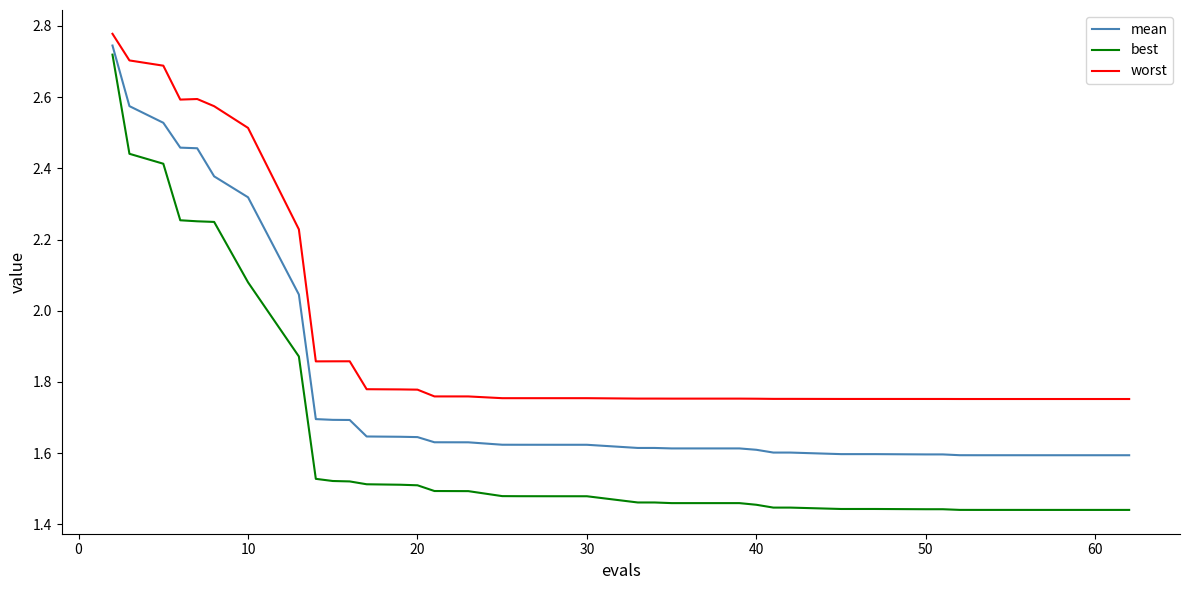

True or false: worst and mean intersect in this chart.

False